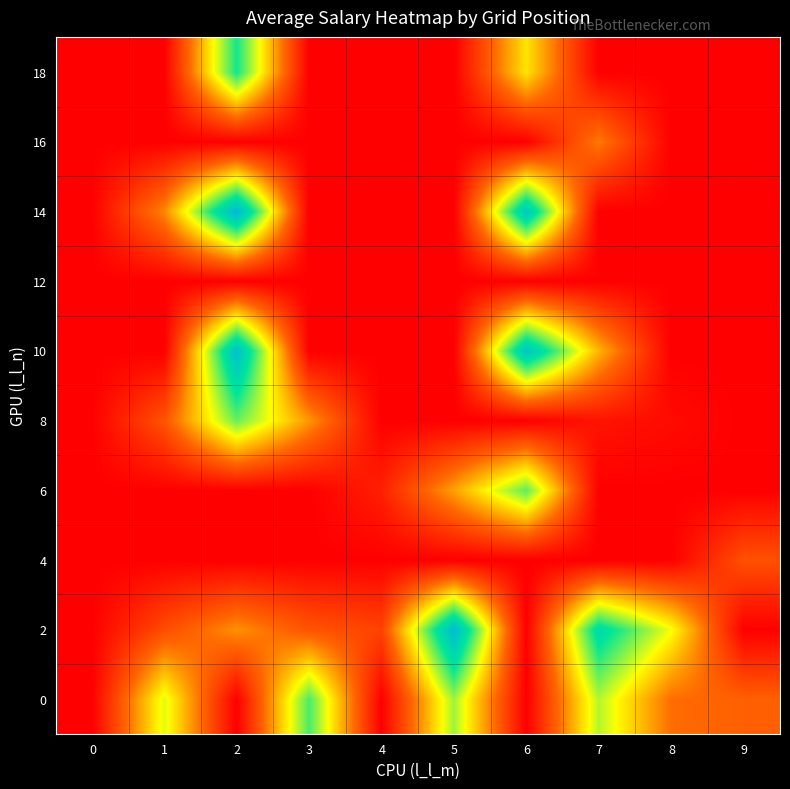

Between 4 and 1, which is larger?

1